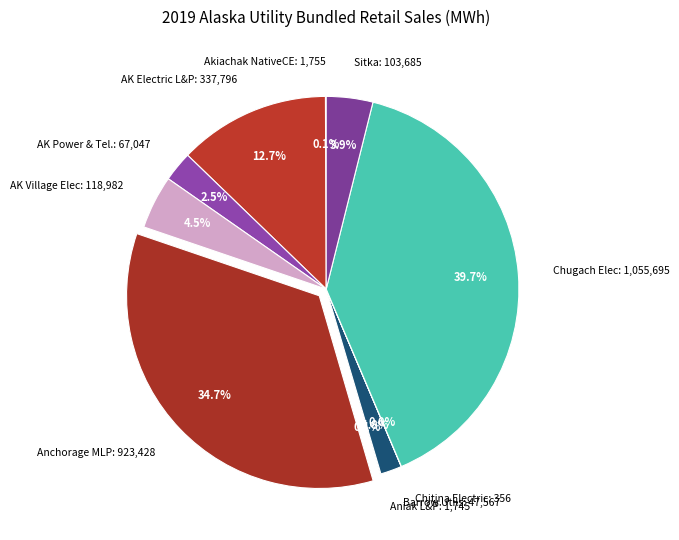

How much of the chart is everything except Sitka: 103,685?

96.1%